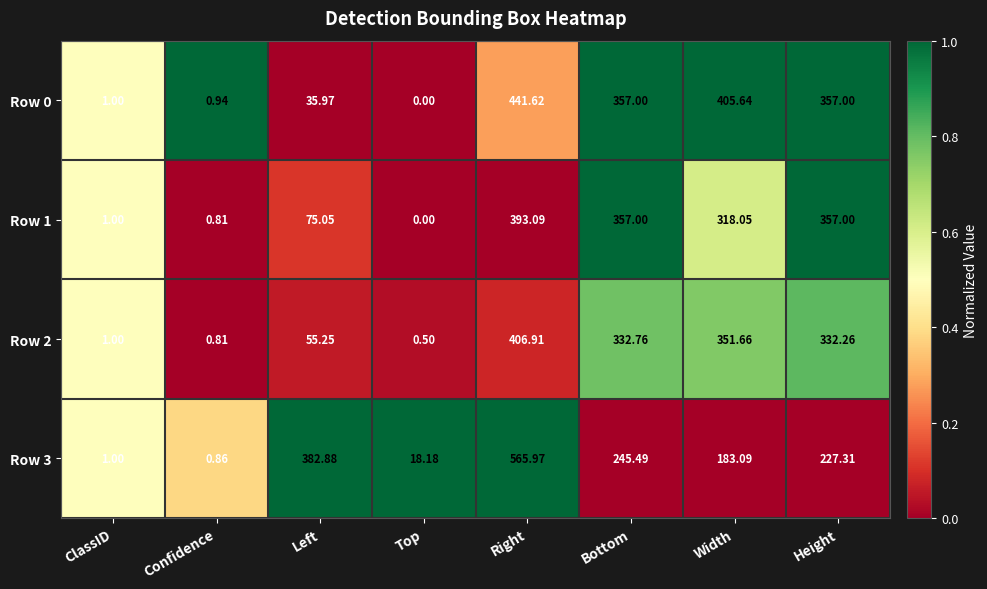

At which category is the sum across all series the highest?

Right